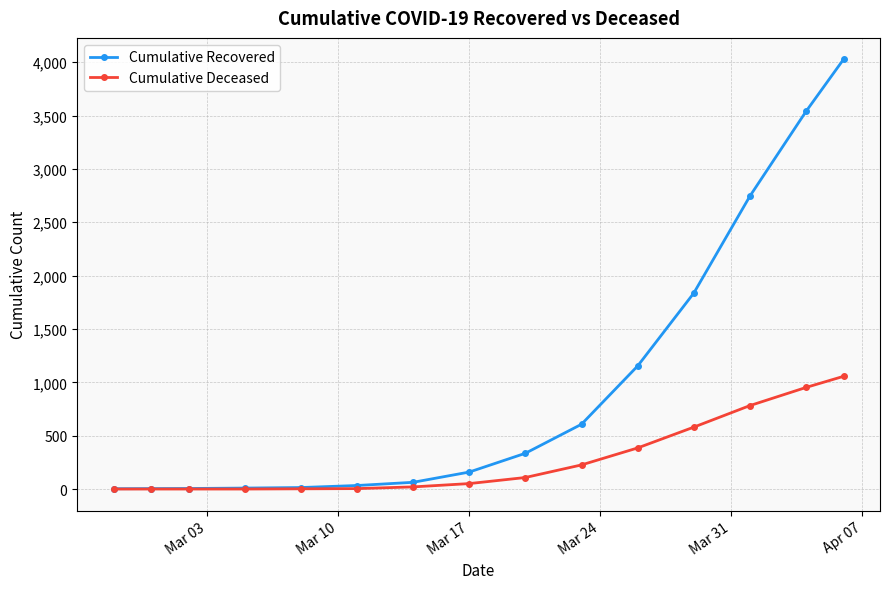

What is the maximum value for Cumulative Recovered?

4026